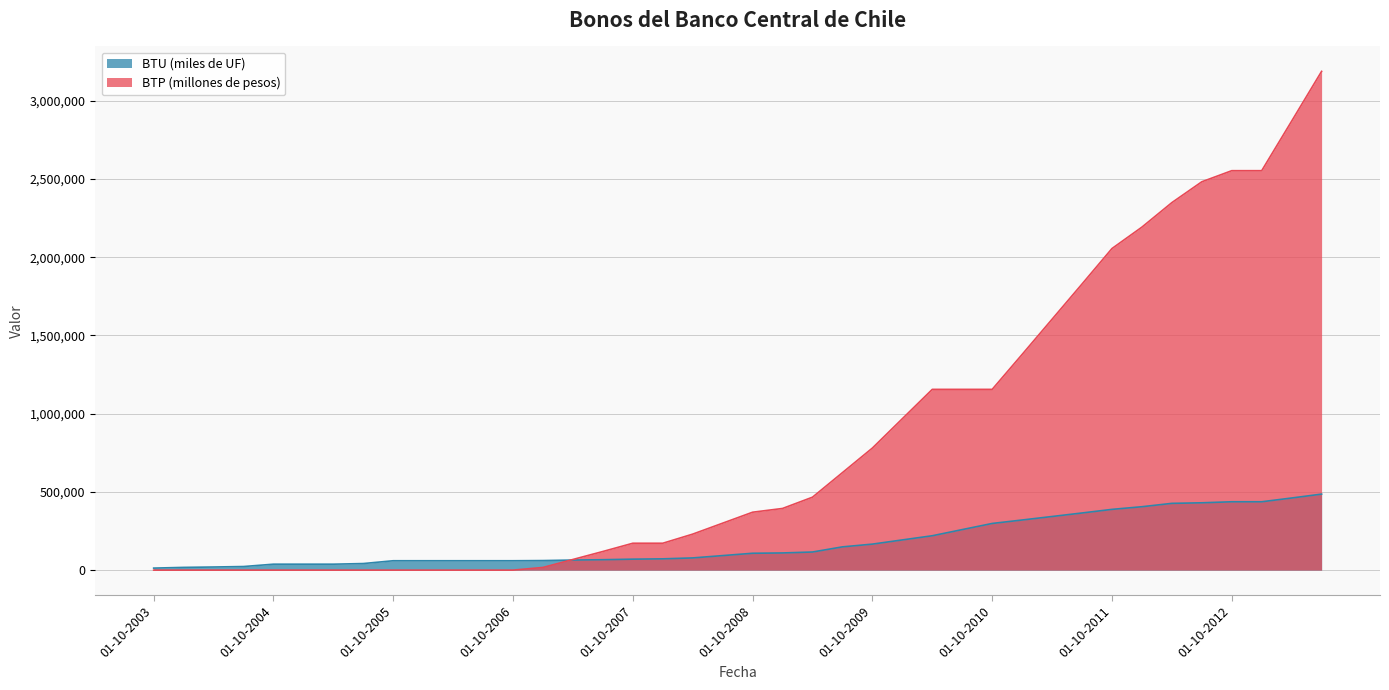

Where does the BTU (miles de UF) series first go above 107678?

01-01-2009